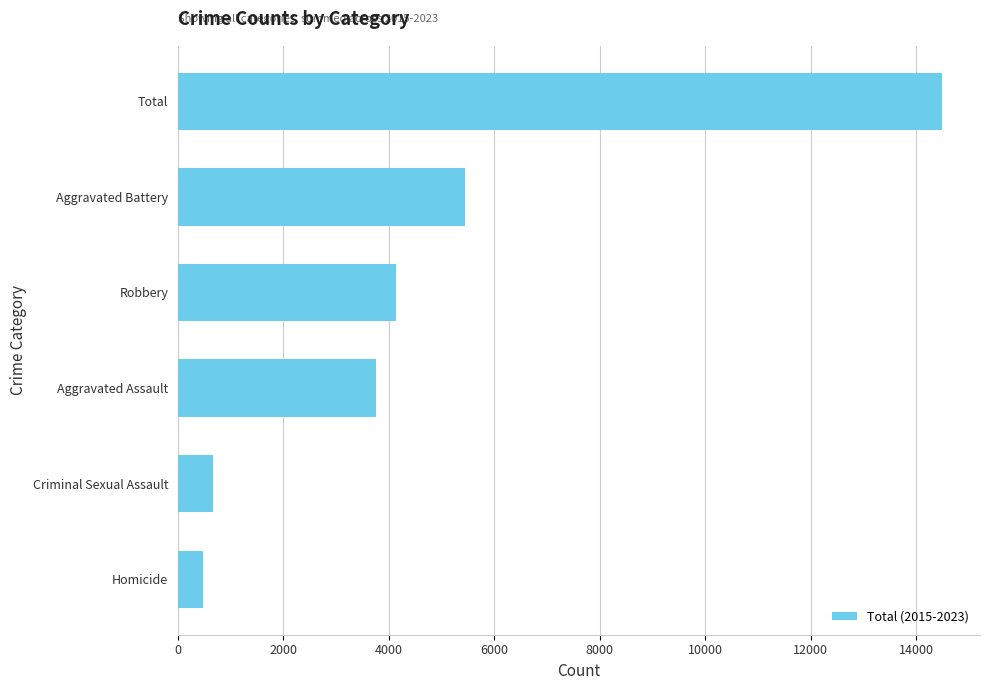

What is the approximate value at Criminal Sexual Assault, to the nearest 100?

700